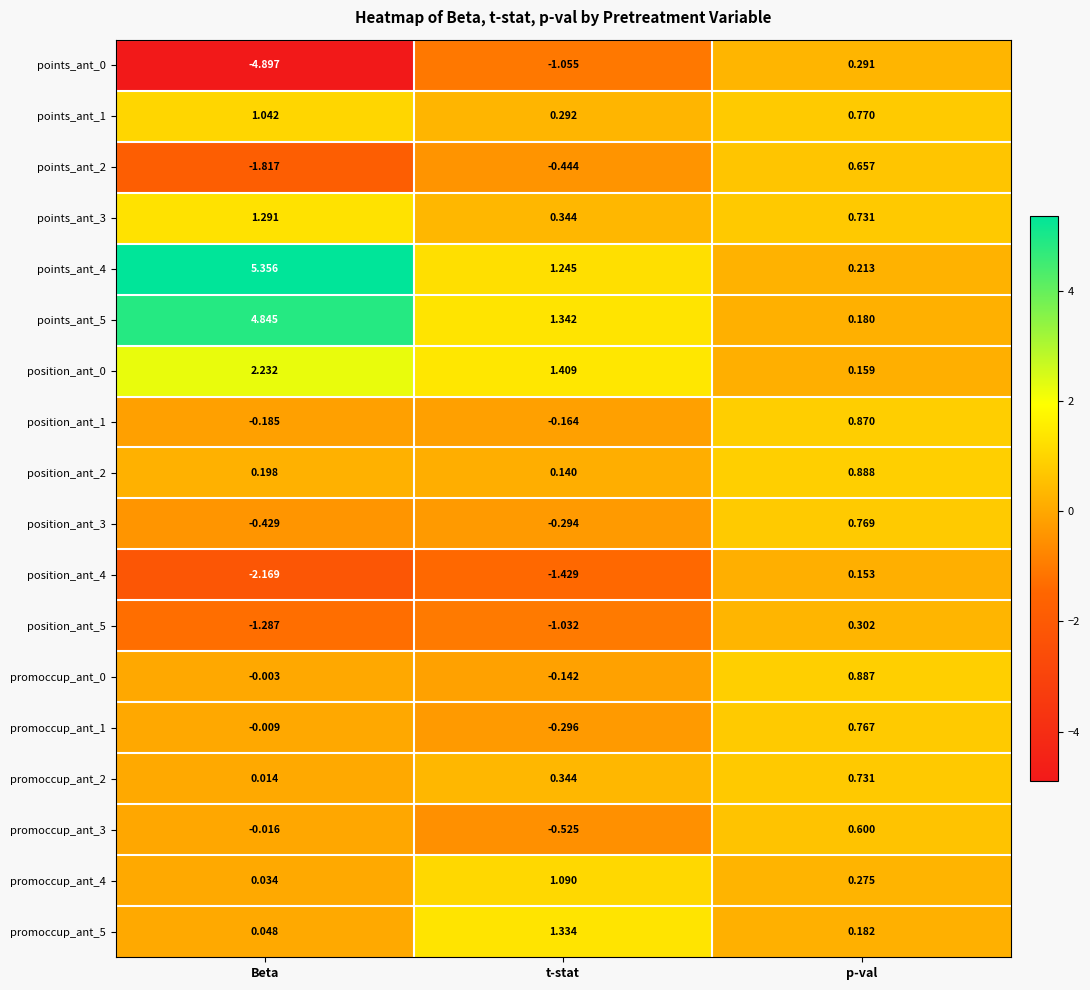

What is the total value across all series at p-val?

9.4